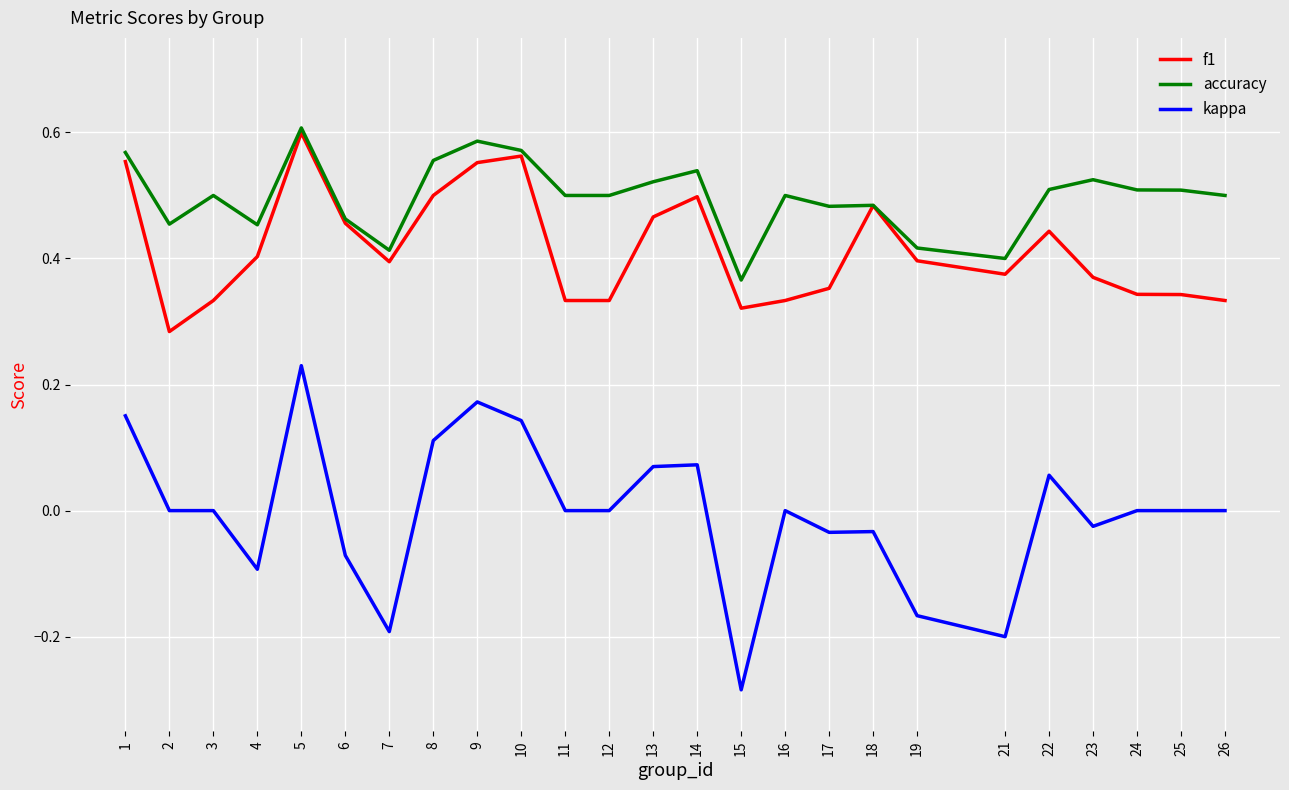

At which category does the chart reach its minimum across all series?

15